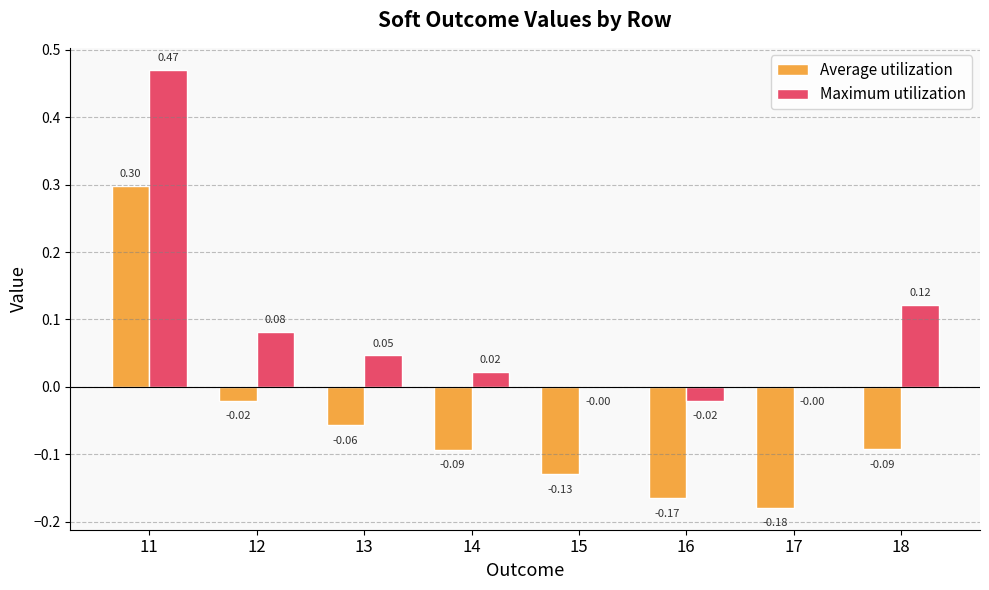

Which series has the largest range (max minus min)?

Maximum utilization